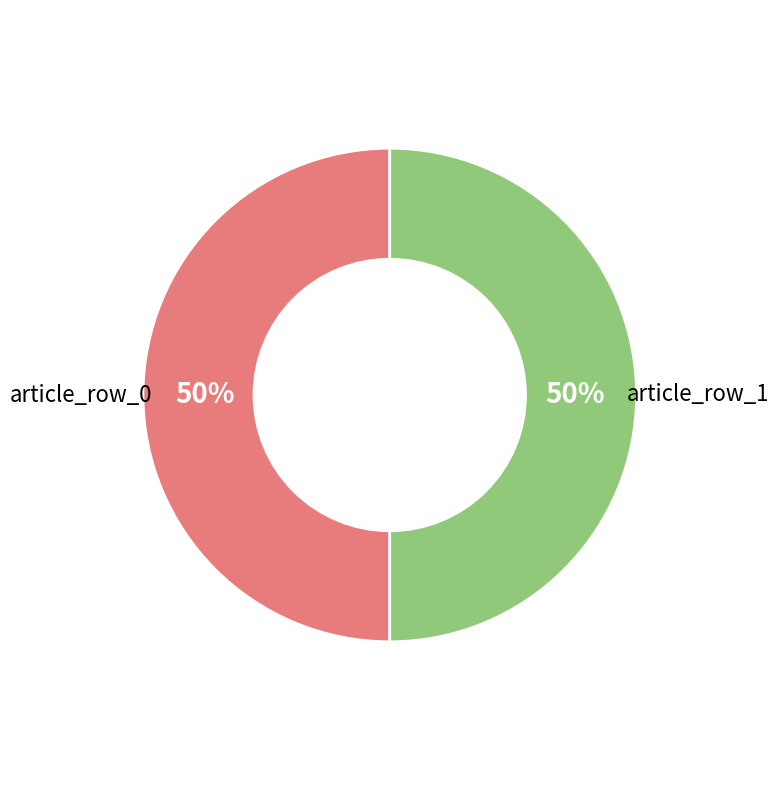

What is the ratio of the value at article_row_0 to the value at article_row_1?

1.0